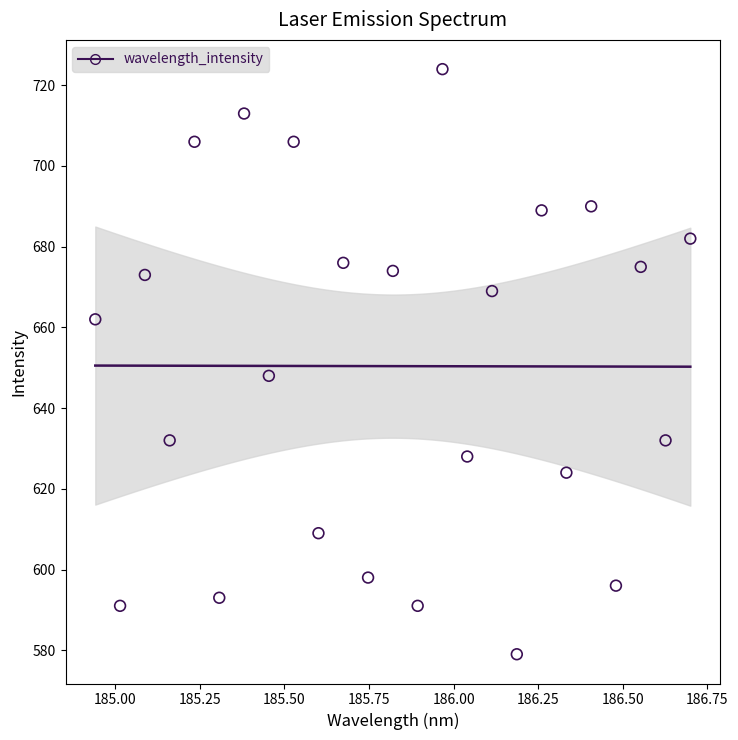

What Y value in the scatter plot is closest to 651?

648